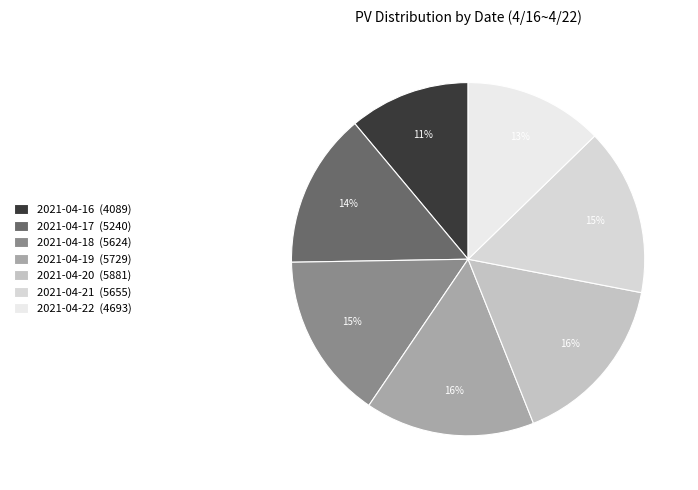

Which slice is the smallest?

2021-04-16